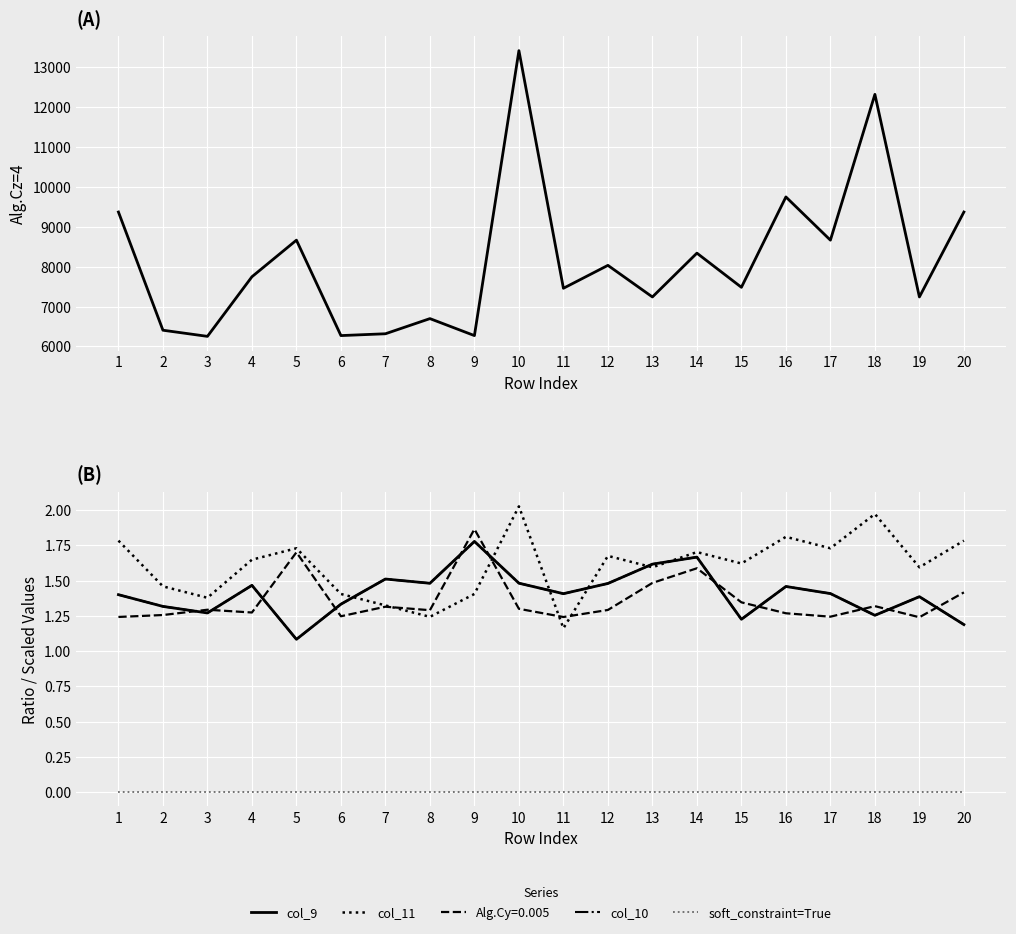

How many lines are shown in the chart?

5